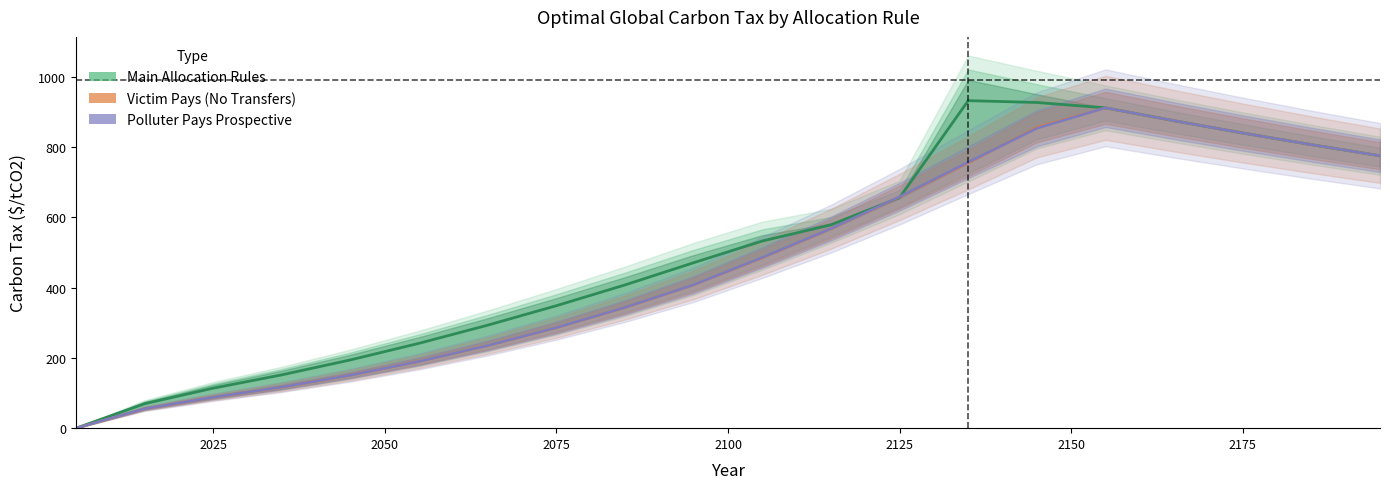

Reading left to right, list all the values displayed in this chart.

Main Allocation Rules: 0.0	69.6	113.9	151.8	194.3	241.7	293.3	348.7	407.8	471.0	532.8	578.9	656.3	932.3	927.1	911.9	875.1	840.2	807.0	775.5
Victim Pays (No Transfers): 0.0	55.6	88.1	117.0	150.7	190.0	235.0	286.1	343.5	407.9	485.0	567.4	658.1	755.1	856.3	911.9	875.1	840.2	807.0	775.5
Polluter Pays Prospective: 0.0	55.6	88.1	117.0	150.8	190.1	235.2	286.3	343.7	408.3	486.0	568.0	658.9	757.2	853.5	911.9	875.1	840.2	807.0	775.5